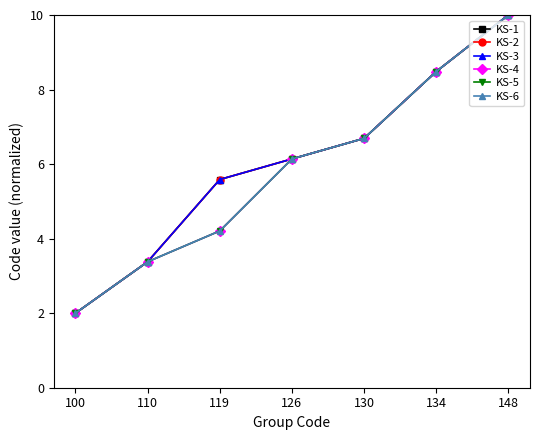

Is this an area chart (filled region under the line)?

No